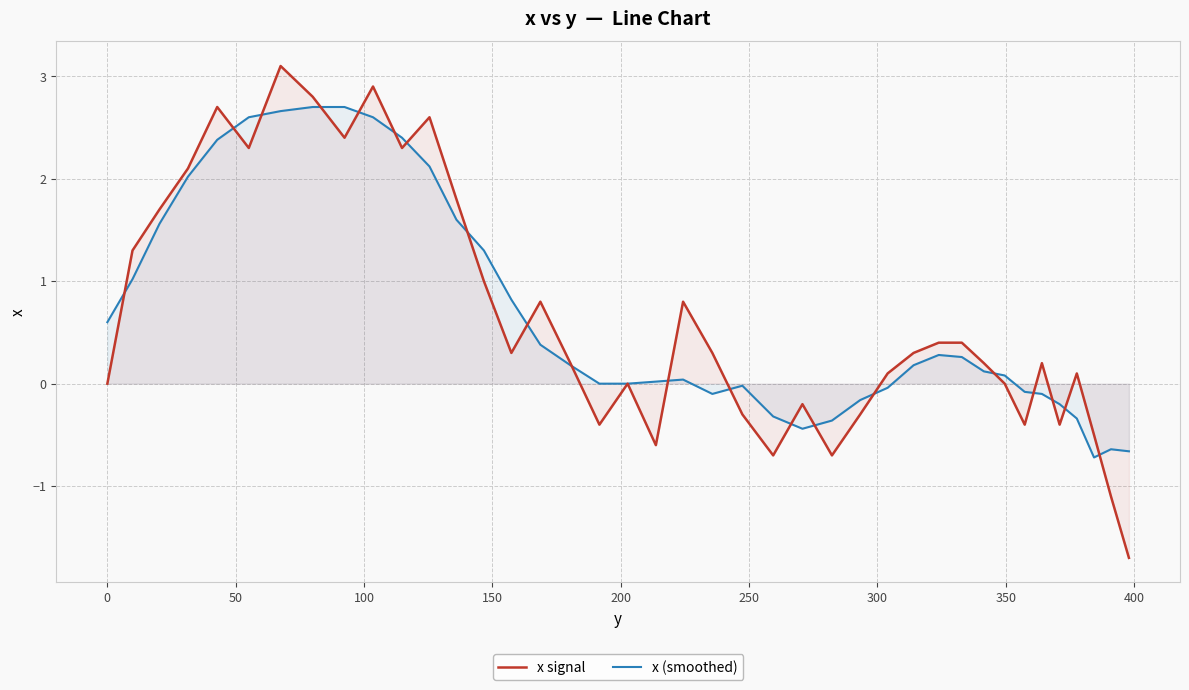

Which series has the largest range (max minus min)?

x signal